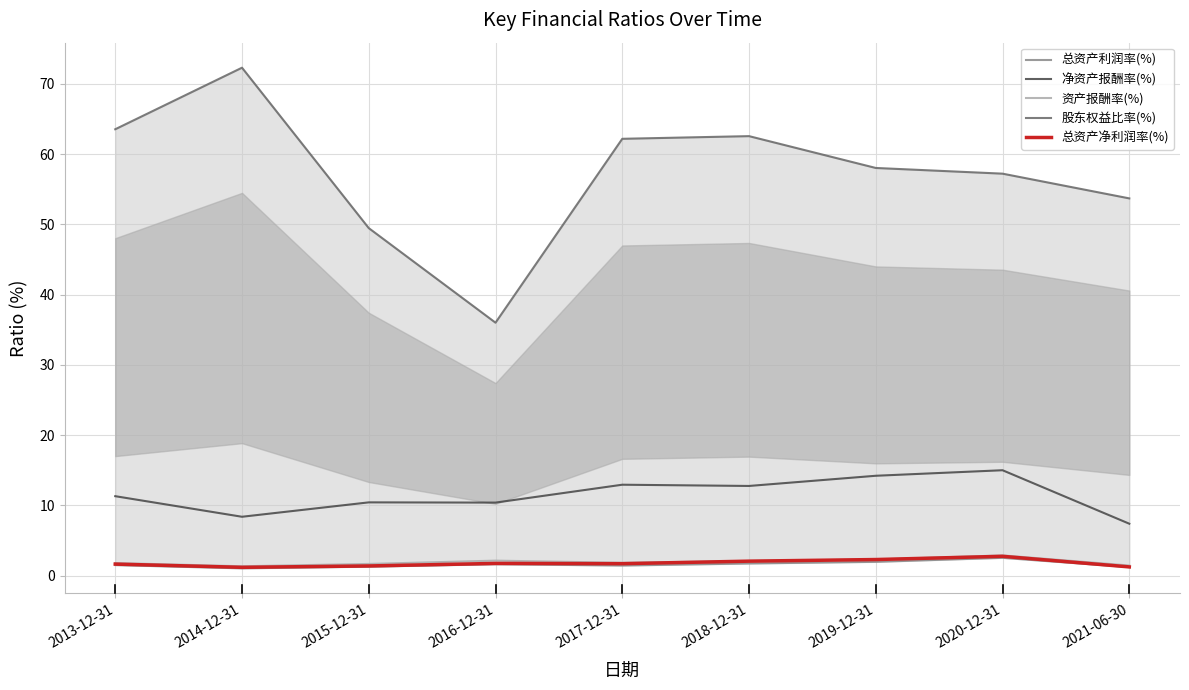

Reading right to left, transcribe all the data shown in this chart.

总资产利润率(%): 1.2	2.5	2.0	1.7	1.5	1.6	1.3	1.1	1.5
净资产报酬率(%): 7.4	15.0	14.2	12.8	13.0	10.4	10.4	8.4	11.3
资产报酬率(%): 1.5	2.9	2.3	2.1	1.8	2.1	1.7	1.3	1.8
股东权益比率(%): 53.7	57.2	58.0	62.6	62.2	36.0	49.5	72.3	63.5
总资产净利润率(%): 1.3	2.8	2.3	2.1	1.7	1.7	1.4	1.2	1.7